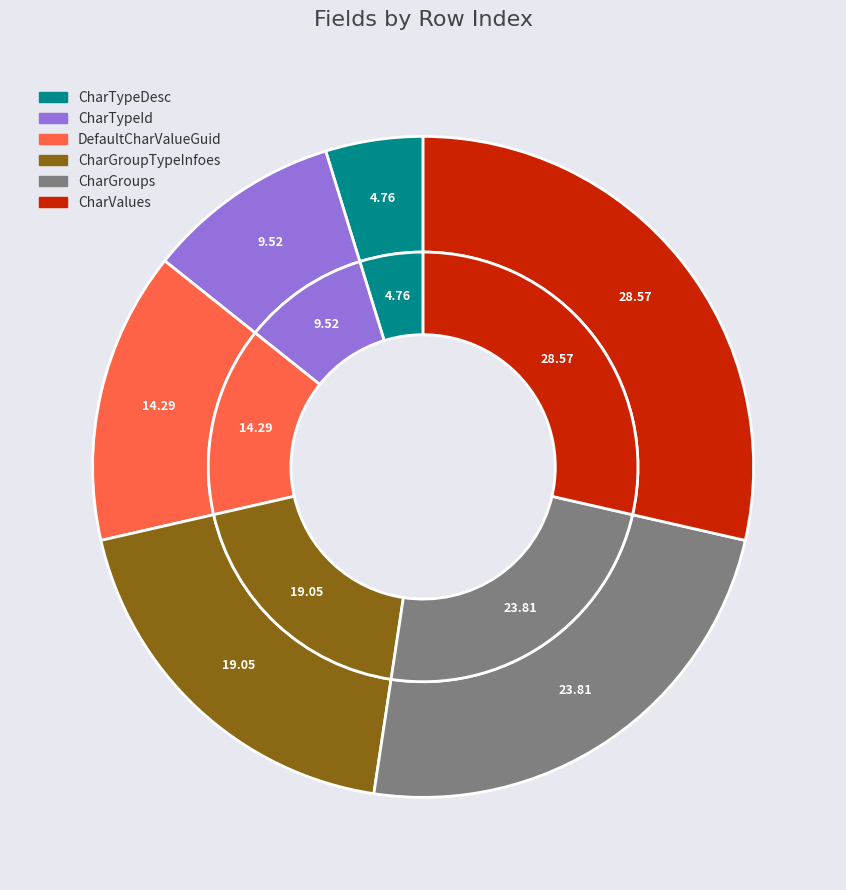

Rank the categories by value from highest to lowest.

CharValues, CharGroups, CharGroupTypeInfoes, DefaultCharValueGuid, CharTypeId, CharTypeDesc